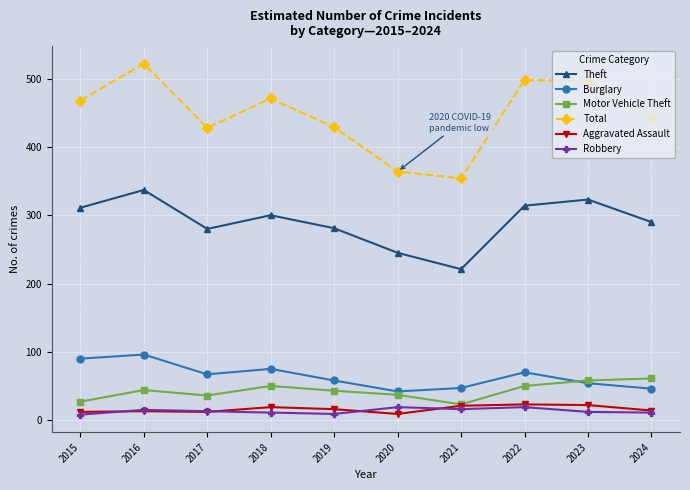

Does the chart display data point markers on the line(s)?

Yes